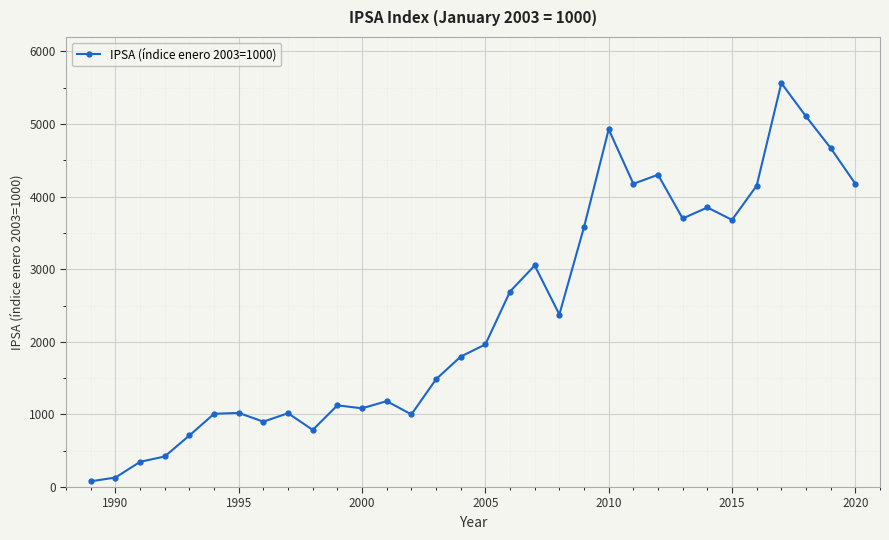

What is the average value?

2377.1